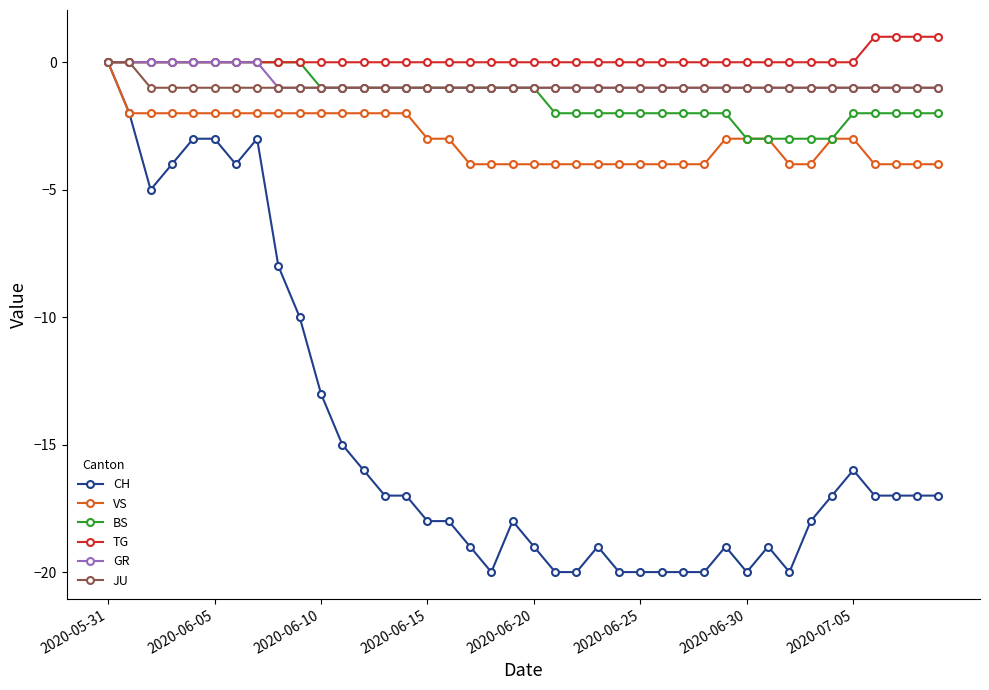

What is the value of the CH point at the 40th from the left?

-17